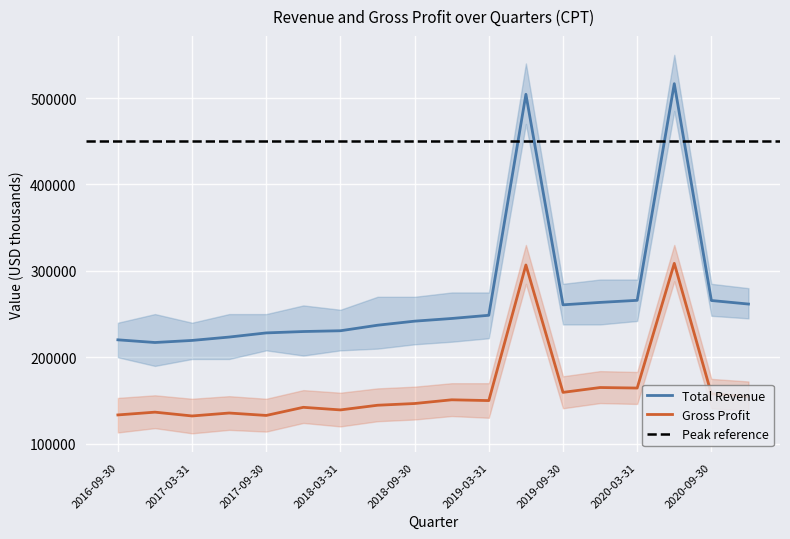

Is the value of Total Revenue at 2019-03-31 greater than the value of Gross Profit at 2020-09-30?

Yes